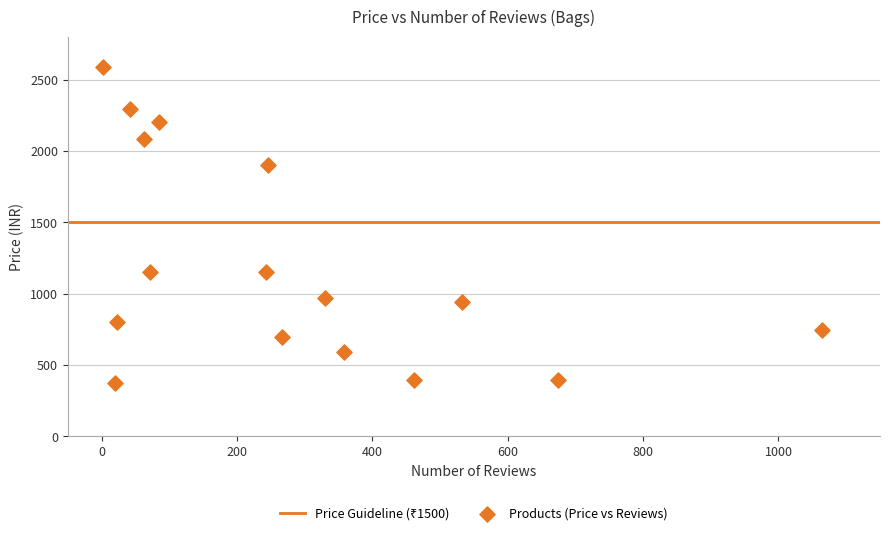

What is the range of X values (max minus min)?

1062